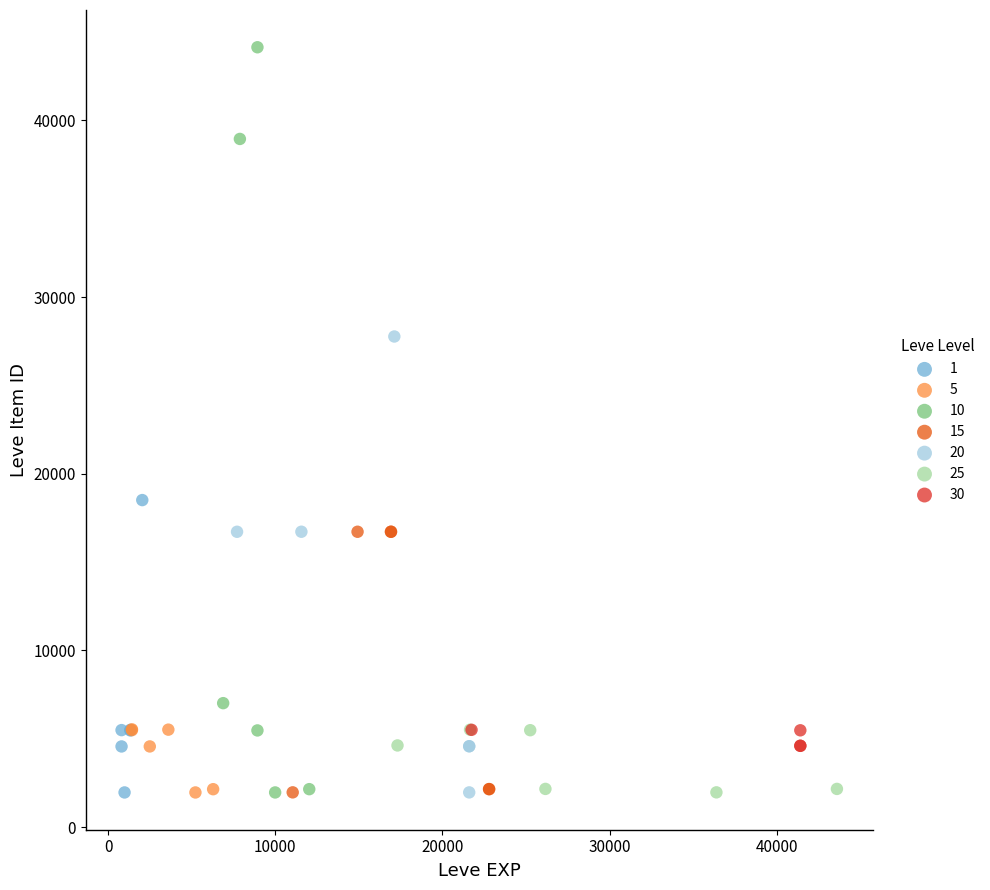

Which series has the widest spread of Y values?

10